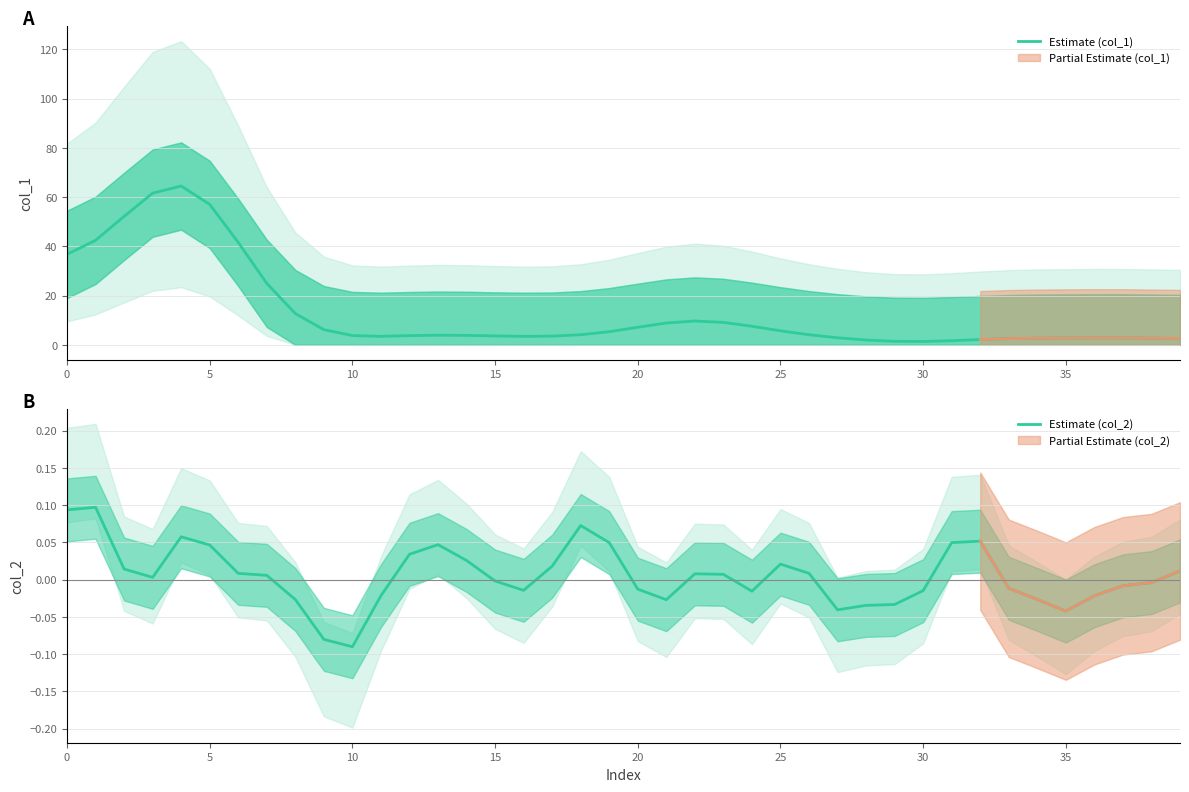

Reading left to right, list all the values displayed in this chart.

Estimate (col_1): 36.8	42.4	52.2	61.6	64.5	57.0	41.6	25.0	12.7	6.2	3.8	3.4	3.7	3.9	3.8	3.6	3.4	3.5	4.1	5.3	7.1	8.9	9.7	9.1	7.5	5.7	4.1	2.9	1.9	1.4	1.4	1.7	2.1	2.5	2.7	2.8	2.8	2.8	2.7	2.6
Estimate (col_2): 0.1	0.1	0.0	0.0	0.1	0.0	0.0	0.0	-0.0	-0.1	-0.1	-0.0	0.0	0.0	0.0	-0.0	-0.0	0.0	0.1	0.0	-0.0	-0.0	0.0	0.0	-0.0	0.0	0.0	-0.0	-0.0	-0.0	-0.0	0.0	0.1	-0.0	-0.0	-0.0	-0.0	-0.0	-0.0	0.0